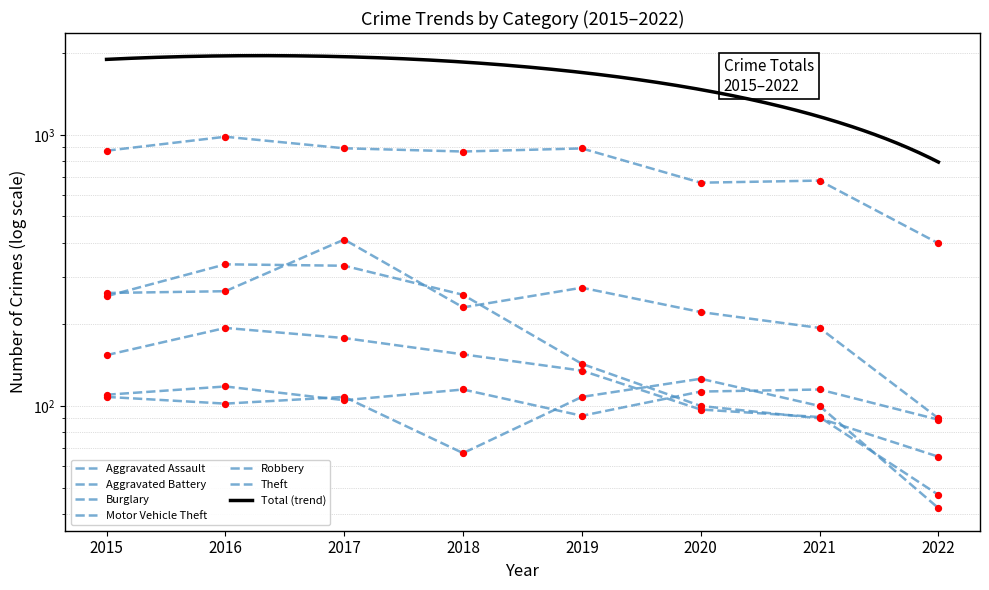

Which series has the largest total across all categories?

Theft